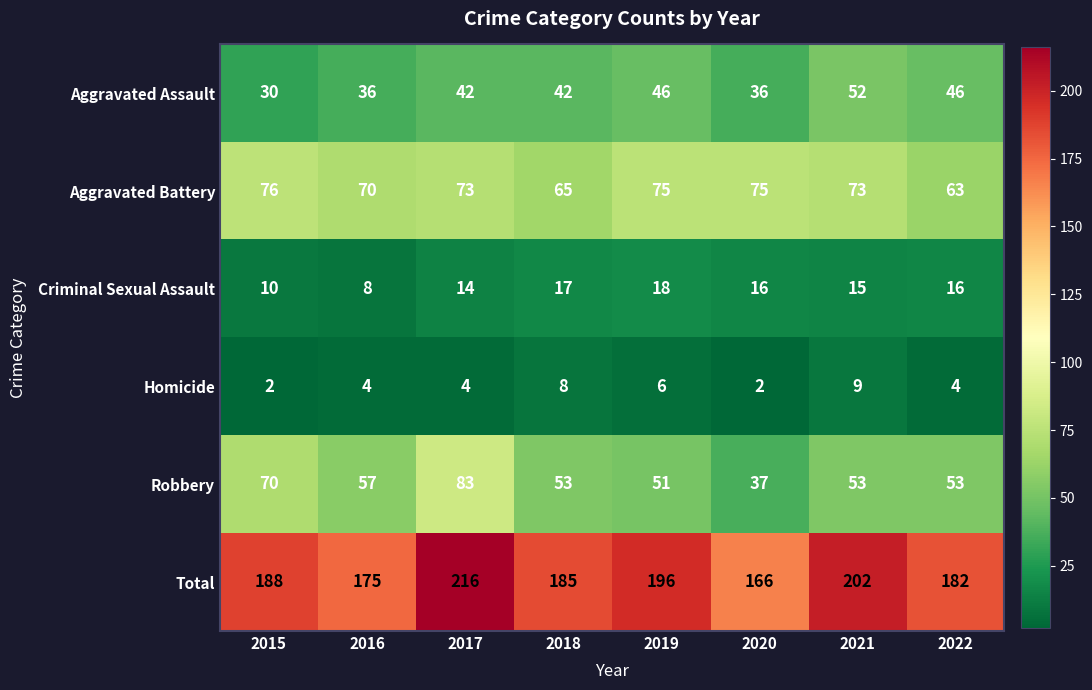

What is the approximate value of Total at 2015?

188